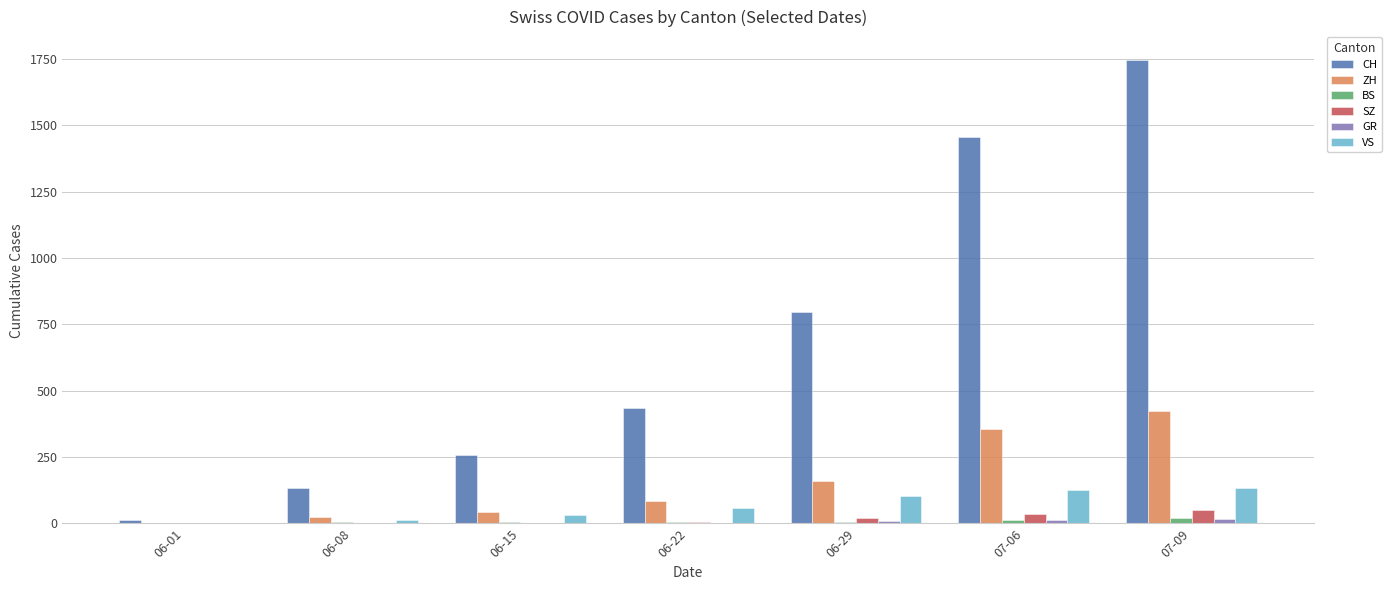

Is it true that SZ equals 35 at 07-06?

True